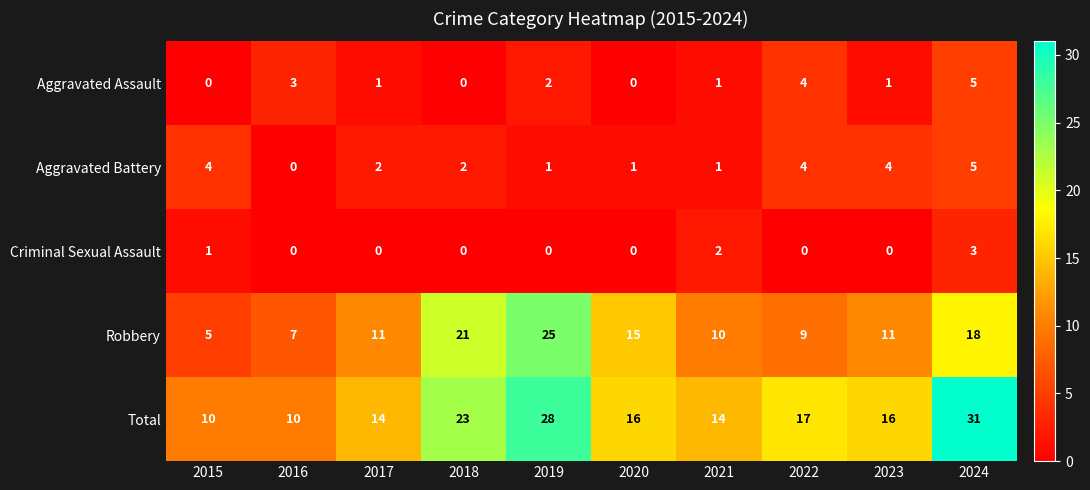

What is the spread (max minus min) of values at 2023?

16